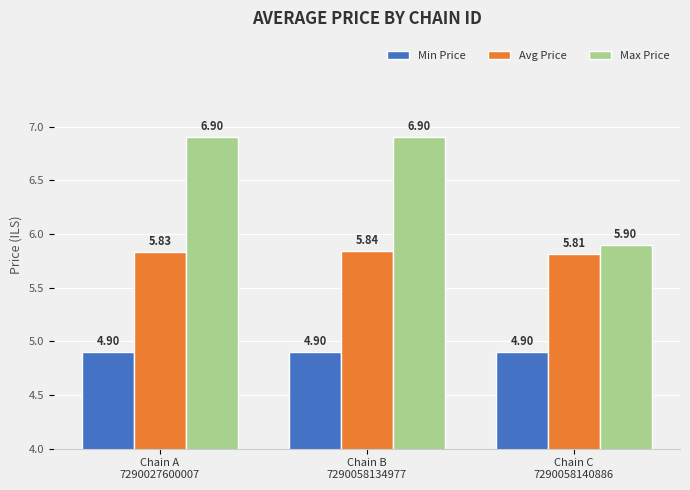

What is the sum of the Min Price values at Chain B
7290058134977 and Chain A
7290027600007?

9.8